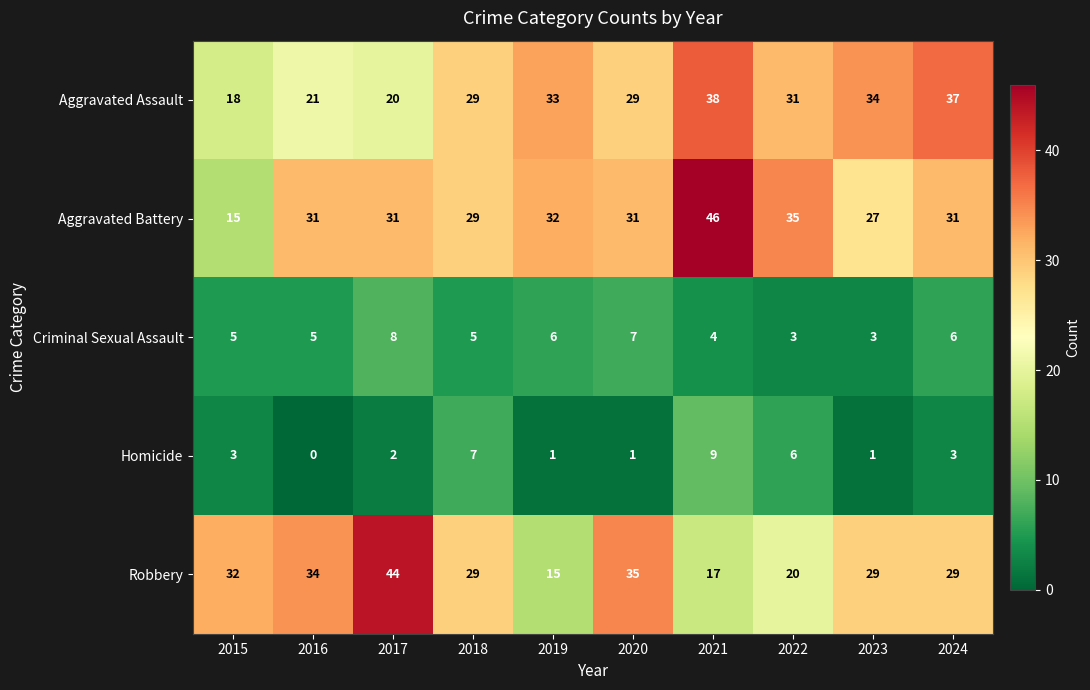

Rank the series at 2016 from highest to lowest value.

Robbery, Aggravated Battery, Aggravated Assault, Criminal Sexual Assault, Homicide